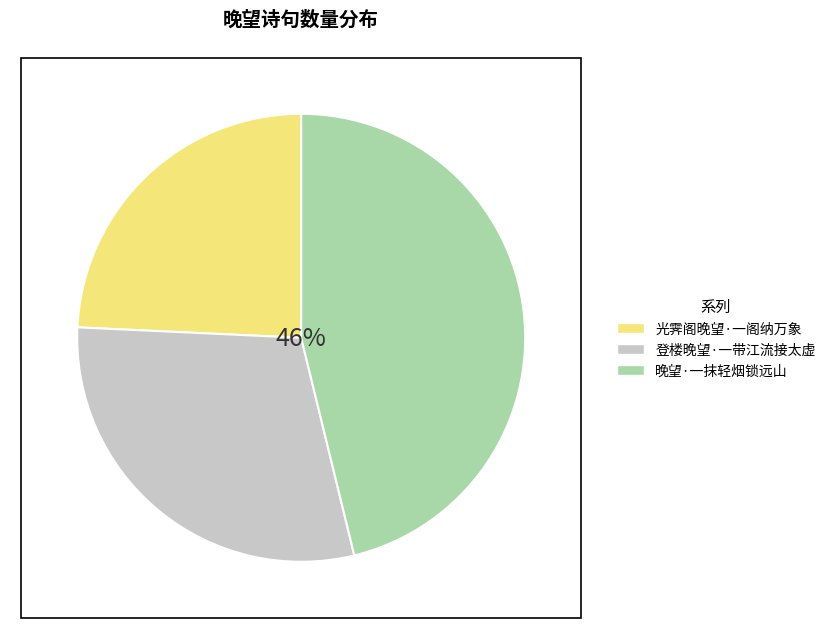

Approximately how many times larger is the value at 晚望·一抹轻烟锁远山 compared to 光霁阁晚望·一阁纳万象?

1.9